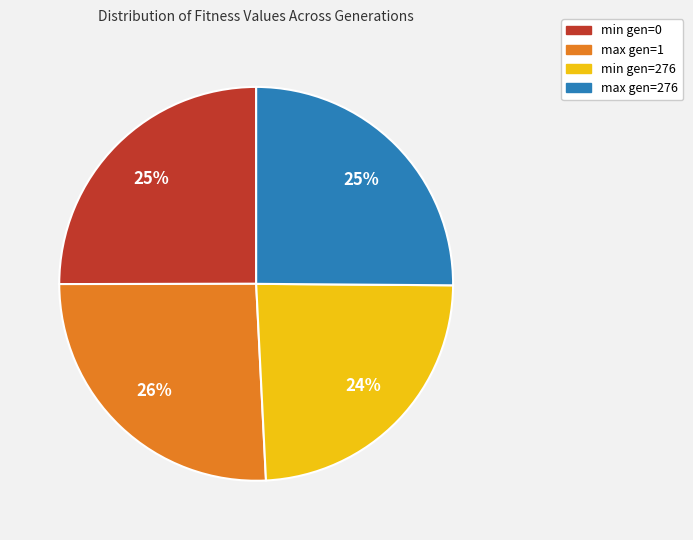

To the nearest percent, what portion does max gen=1 represent?

26%